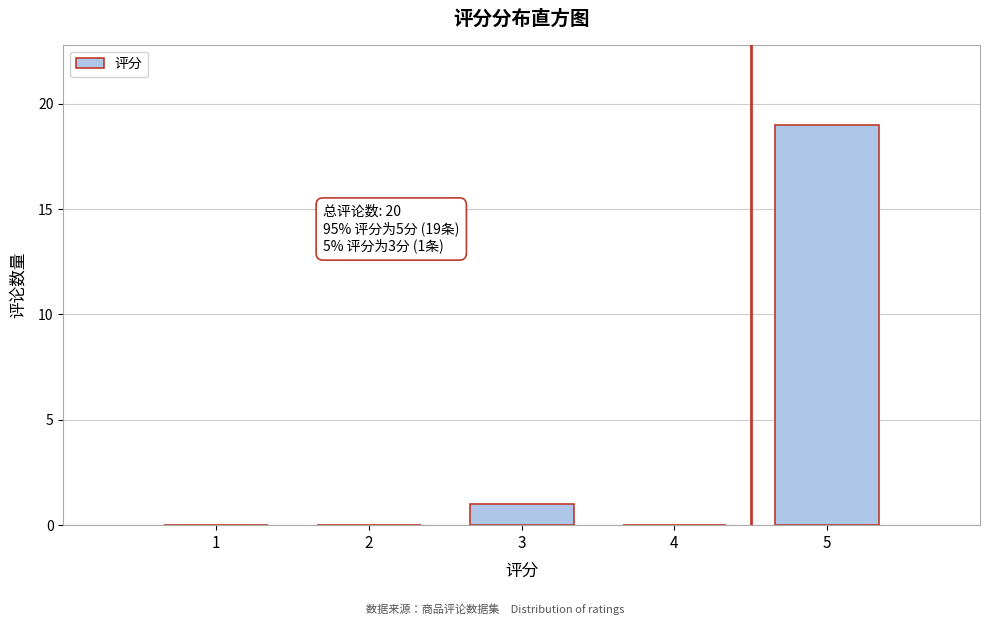

Reading left to right, extract all data points from this chart.

1=0	2=0	3=1	4=0	5=19